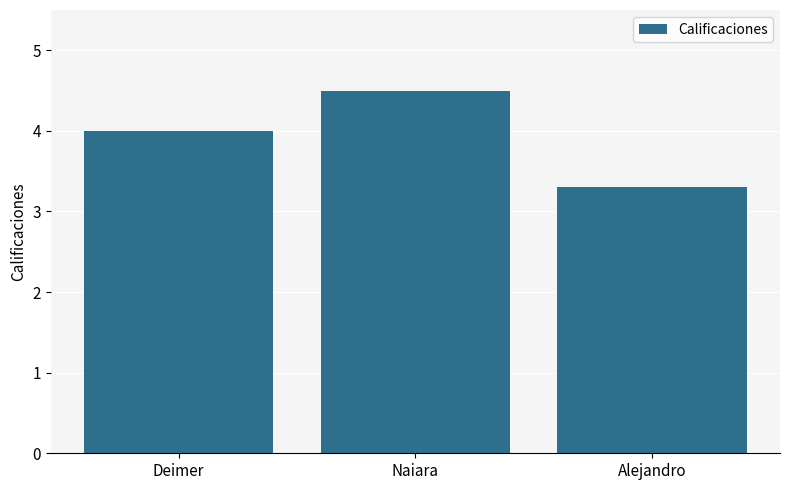

Rank the categories by value from lowest to highest.

Alejandro, Deimer, Naiara